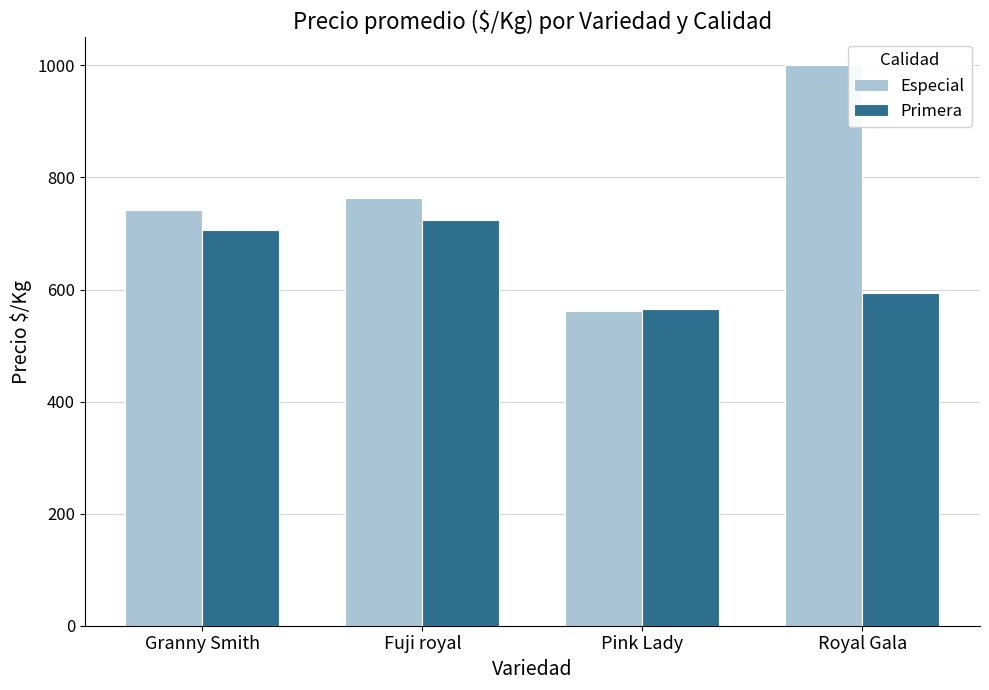

What is the spread (max minus min) of values at Pink Lady?

4